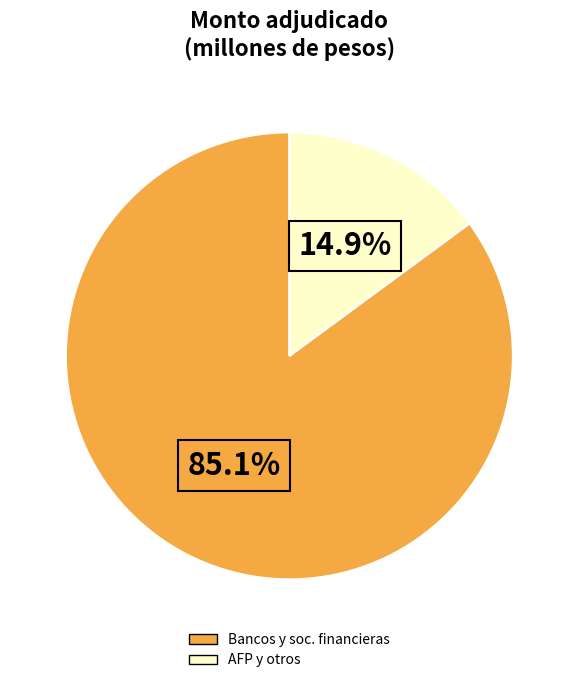

Does any single category account for the majority?

Yes